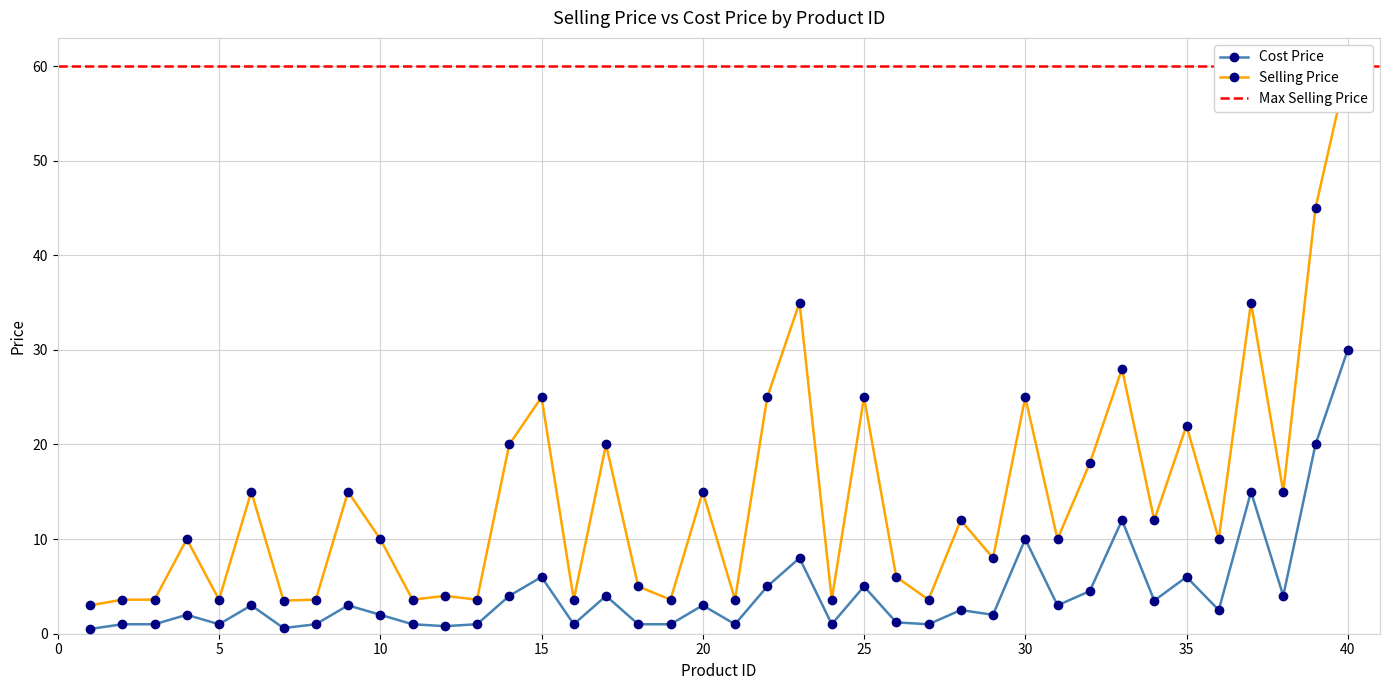

At which category is the sum across all series the highest?

40